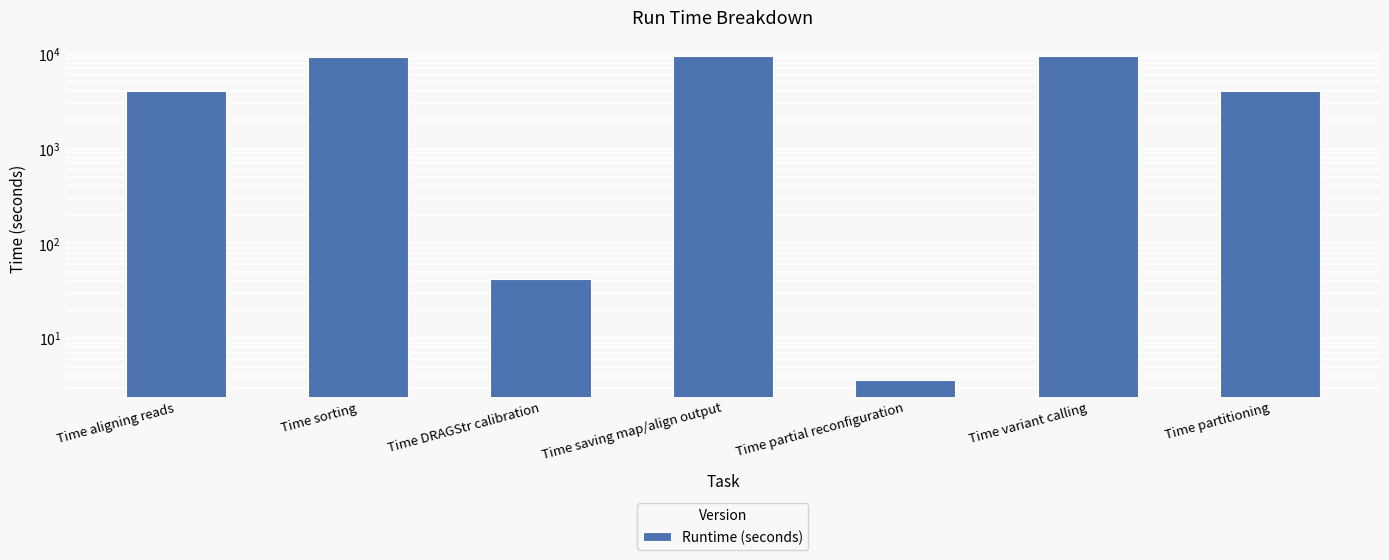

List the labels in order of value, largest first.

Time saving map/align output, Time variant calling, Time sorting, Time aligning reads, Time partitioning, Time DRAGStr calibration, Time partial reconfiguration